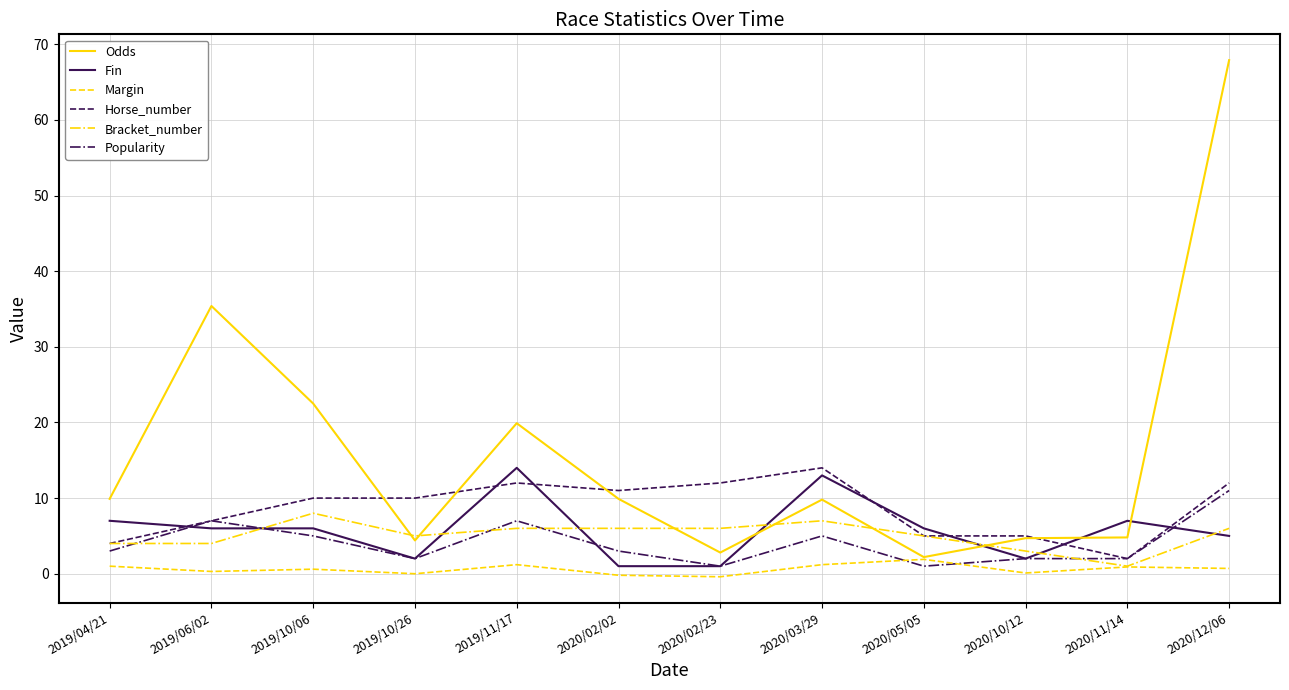

Does the chart have visible grid lines?

Yes